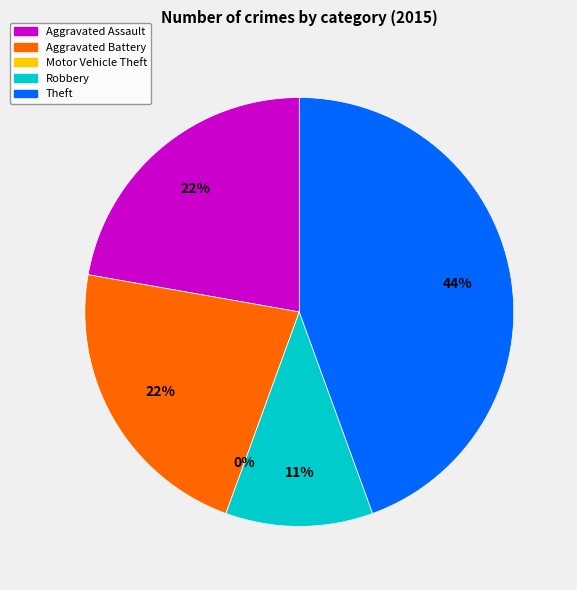

The Motor Vehicle Theft slice represents 0% of the pie. True or false?

True